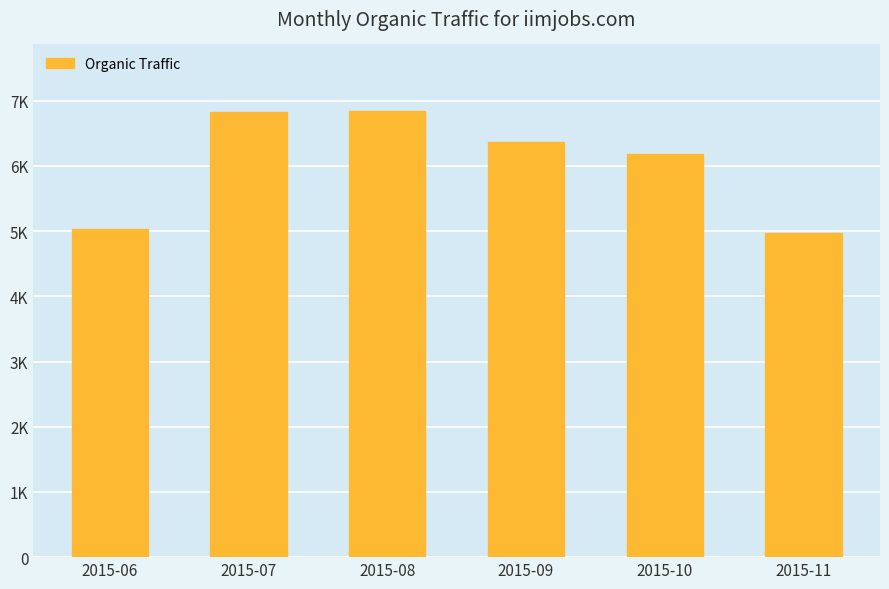

Does the chart contain any negative values?

No